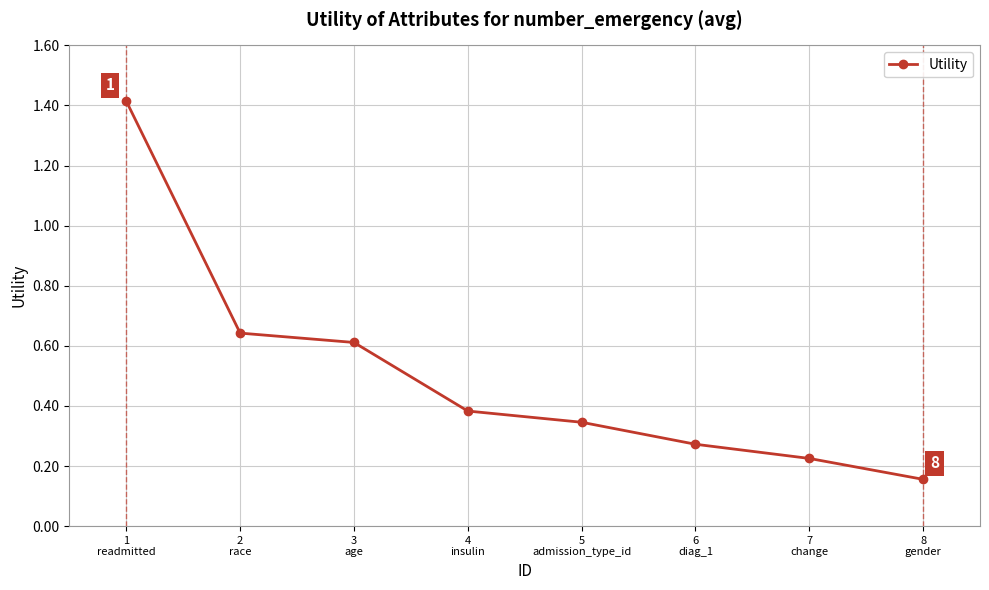

Rank the categories by value from lowest to highest.

8
gender, 7
change, 6
diag_1, 5
admission_type_id, 4
insulin, 3
age, 2
race, 1
readmitted